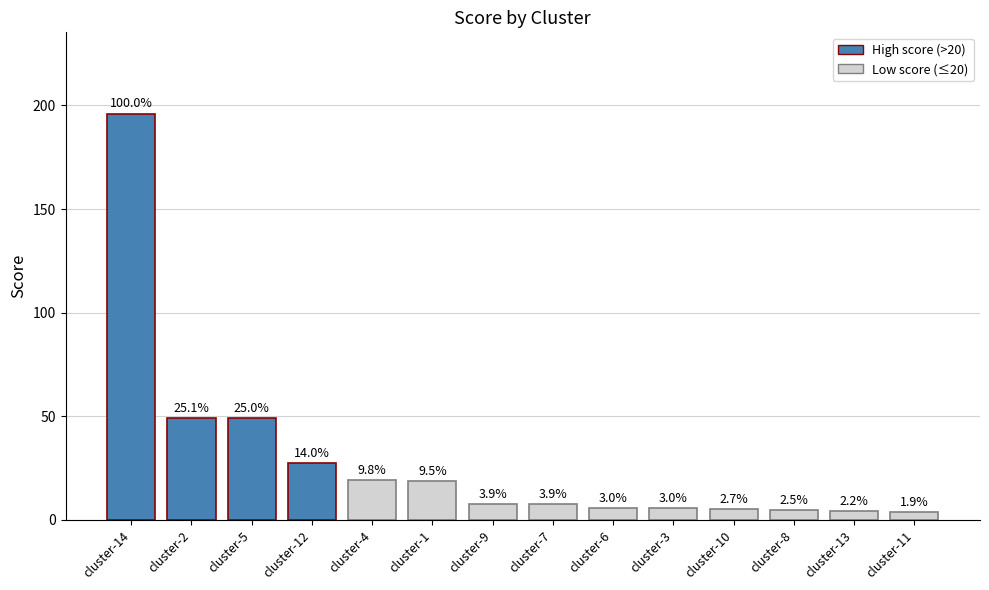

How many bars are there in total?

14